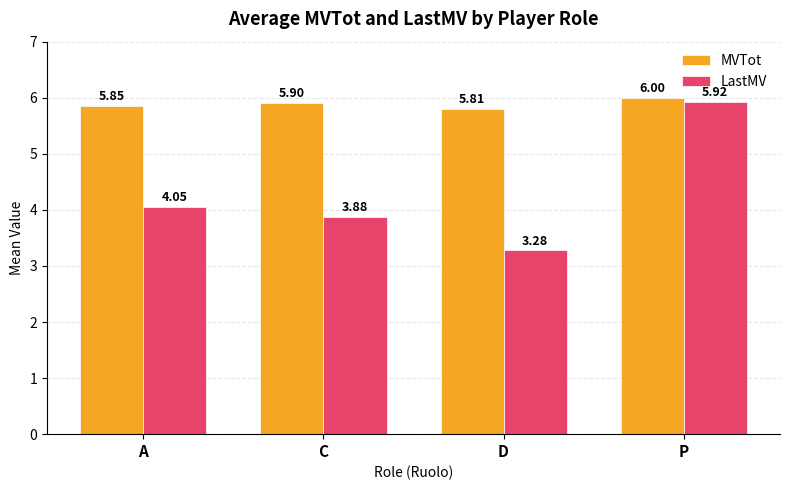

The MVTot series shows 1.5 at P. True or false?

False